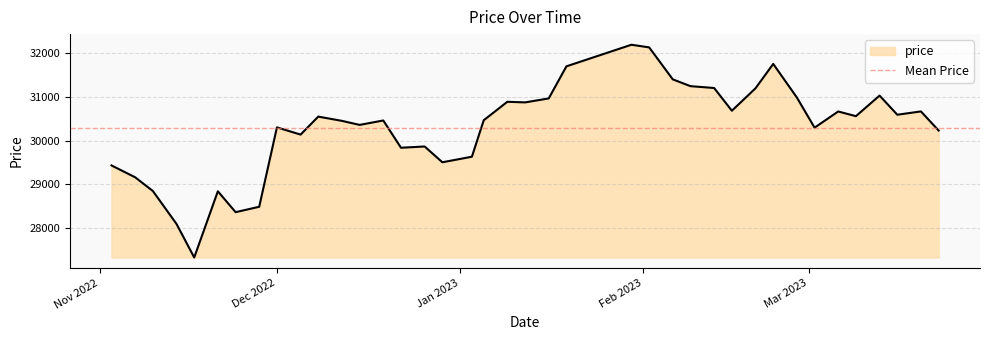

What is the maximum value shown in the chart?

32184